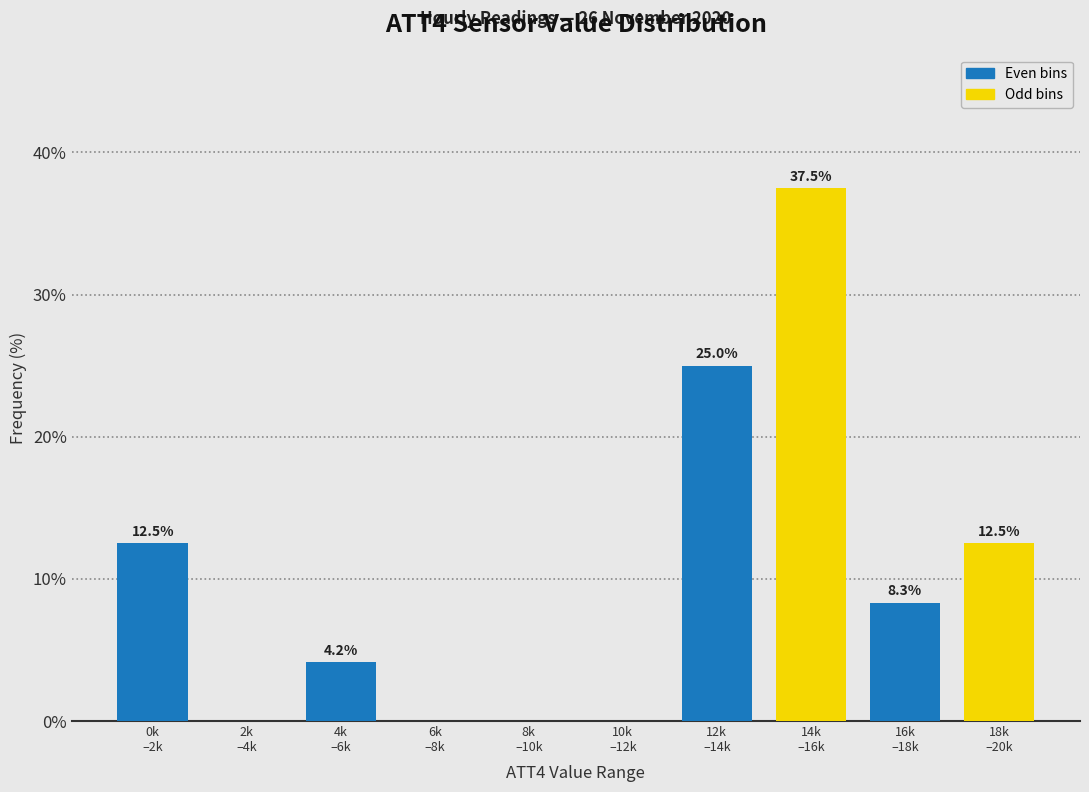

What is the sum of all values?

100.0